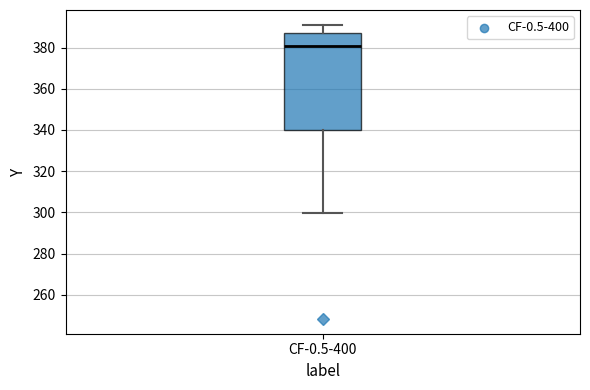

Where does the median line of the box for CF-0.5-400 sit on the y-axis? The values are not printed on the chart, so give them approximately, as read against the axis.

380